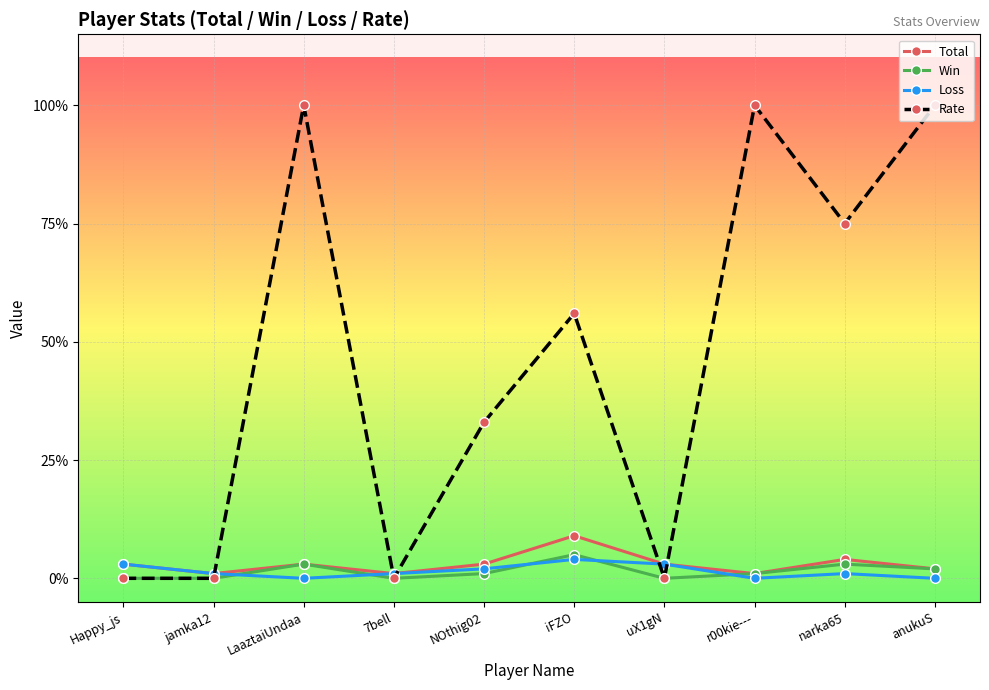

Reading left to right, list all the values displayed in this chart.

Total: 3	1	3	1	3	9	3	1	4	2
Win: 0	0	3	0	1	5	0	1	3	2
Loss: 3	1	0	1	2	4	3	0	1	0
Rate: 0	0	100	0	33	56	0	100	75	100